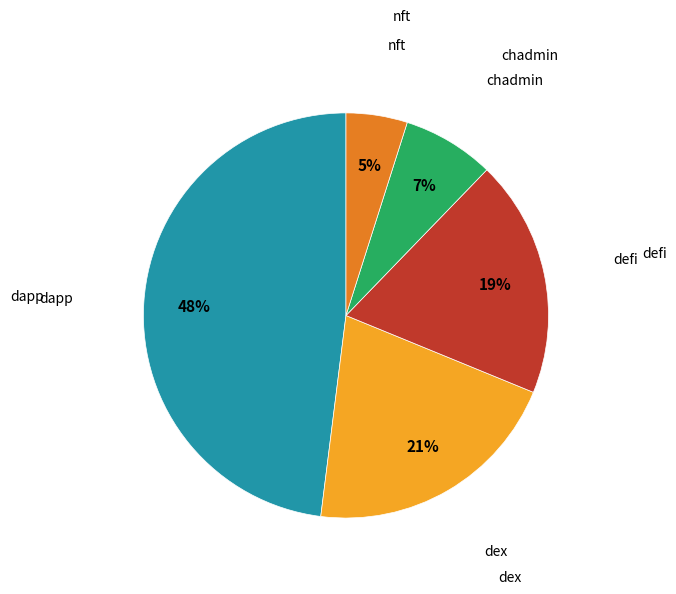

Is there a majority slice in this chart?

No